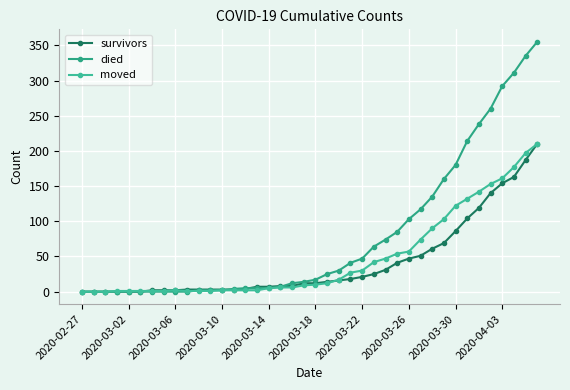

How many lines are shown in the chart?

3